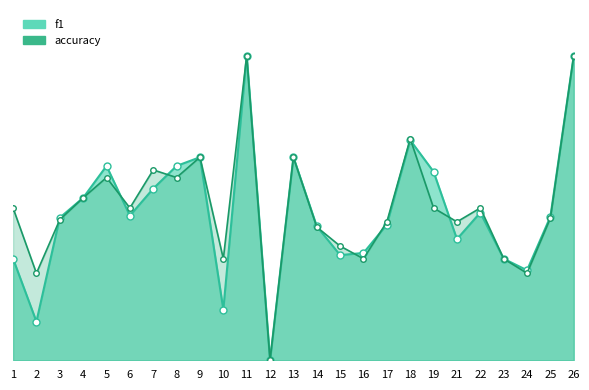

At 17, list the series in order from smallest to largest.

f1, accuracy